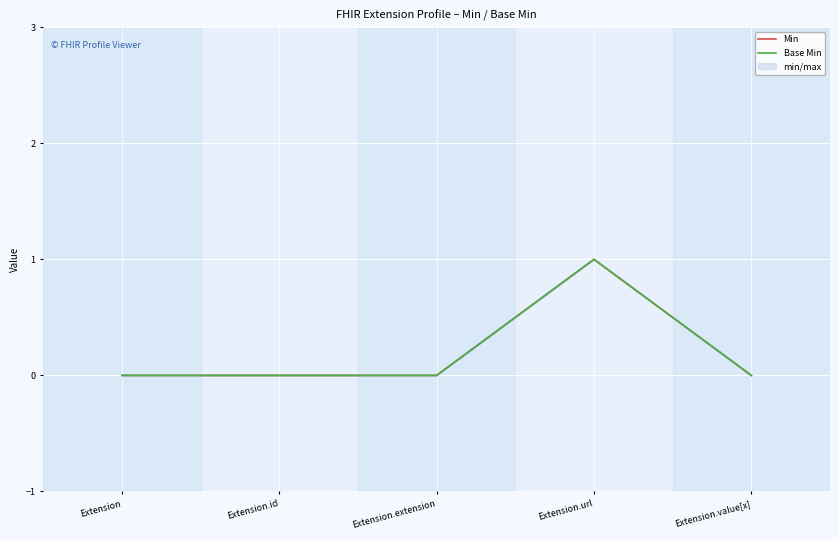

How many values in the Base Min series exceed 0?

1